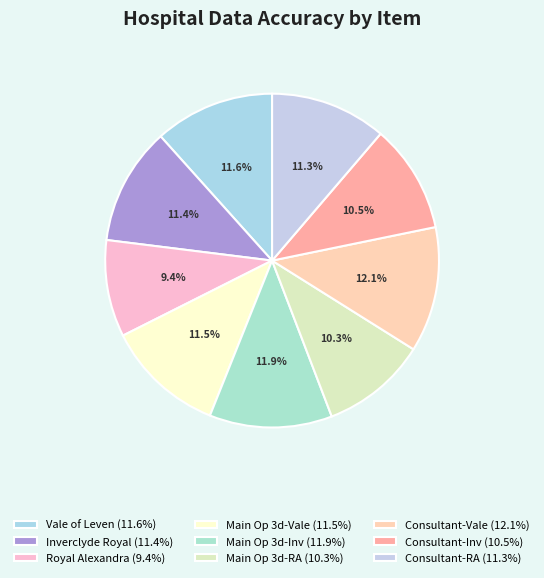

Count the number of slices in the pie.

9